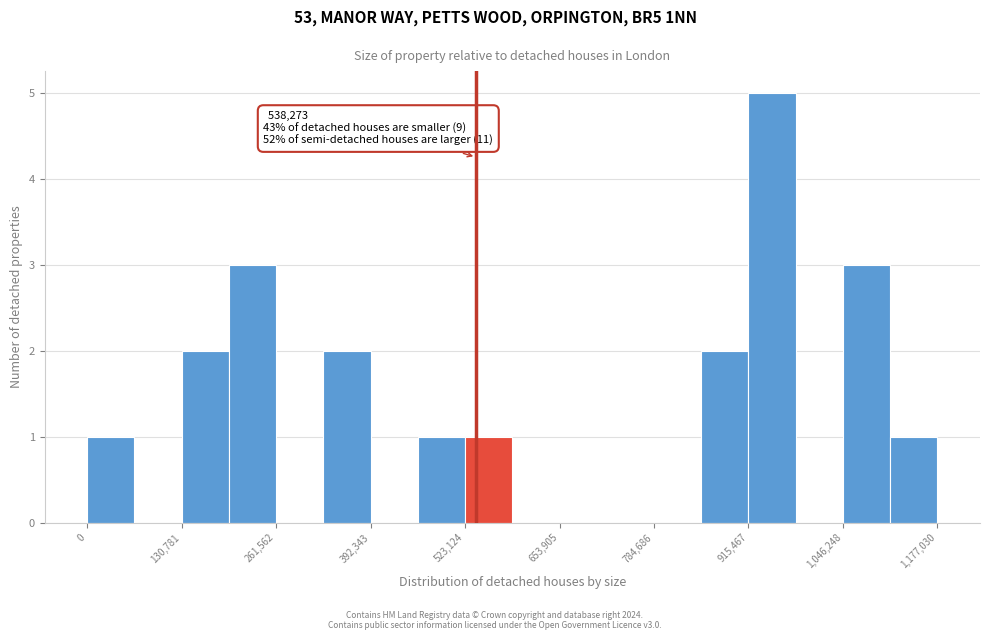

Around what value on the x-axis is the tallest bar? Give the approximate position of its centre, as read against the axis.

940000